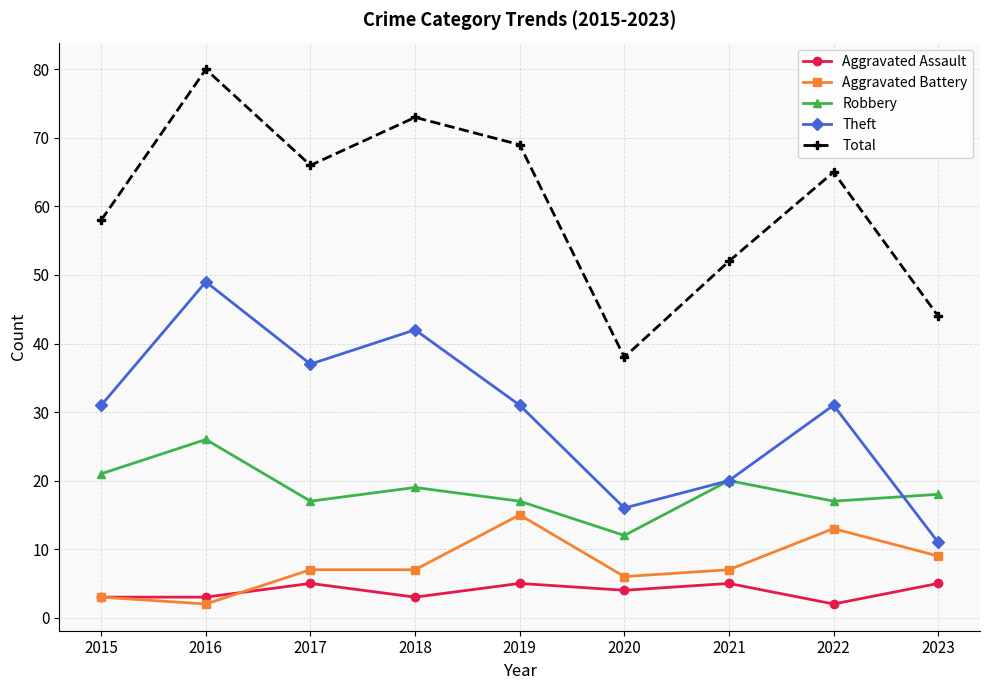

How many series are shown in this chart?

5